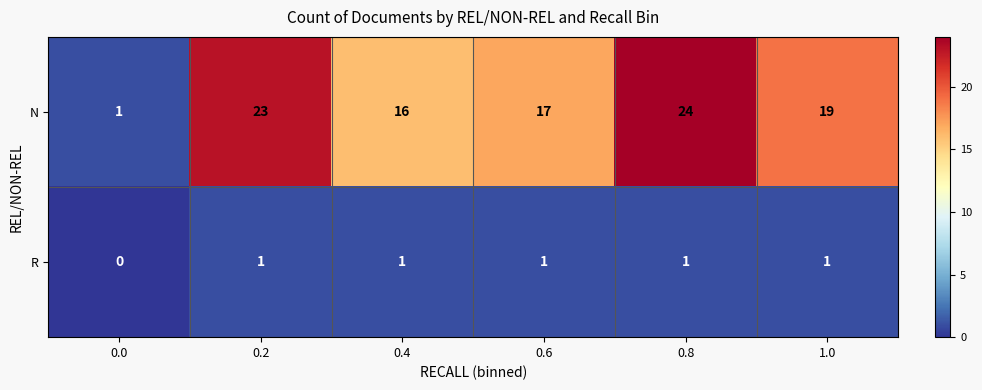

Is it true that R equals 2 at 1.0?

False